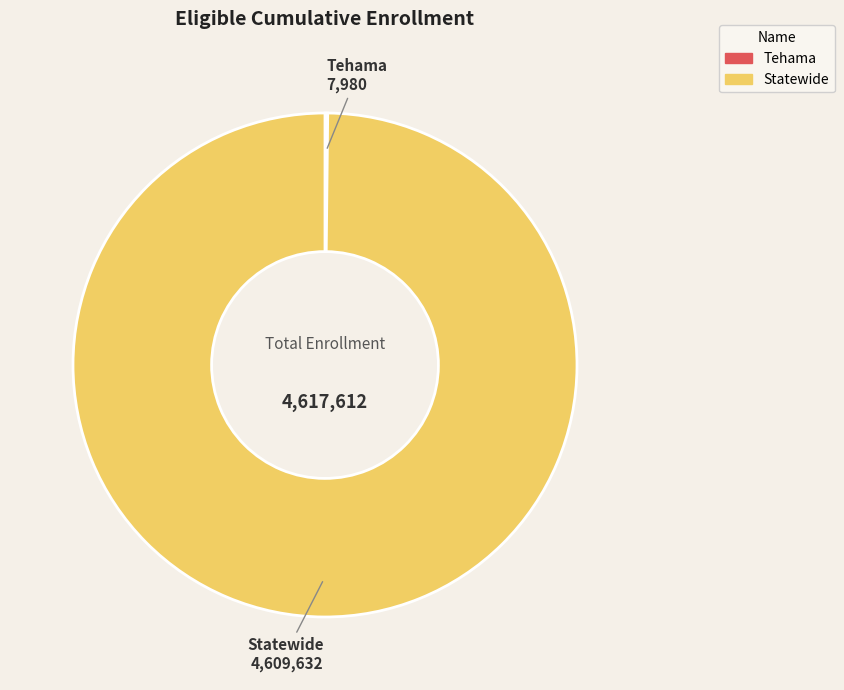

Is there any slice that represents more than half of the pie?

Yes